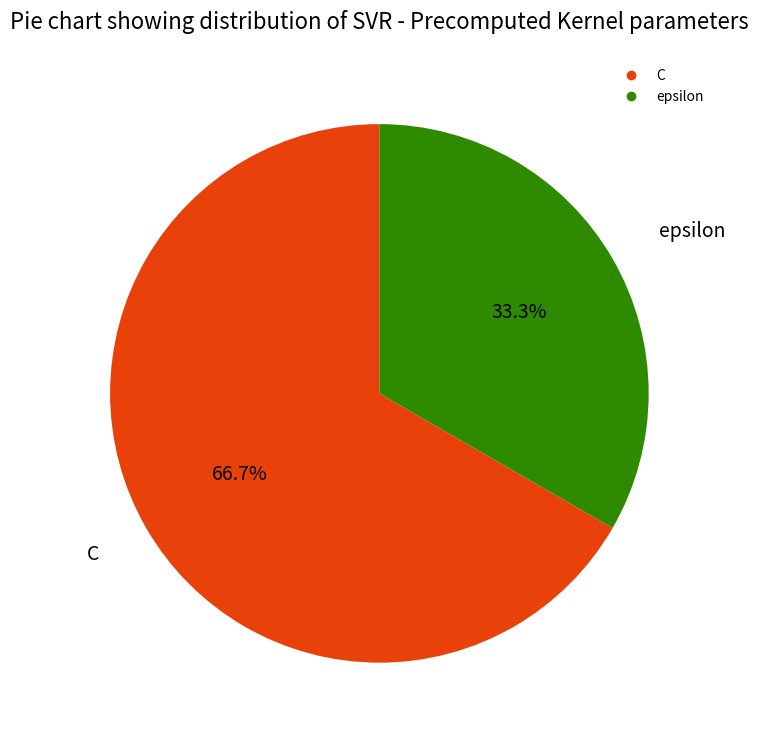

Which category has the biggest portion of the pie?

C